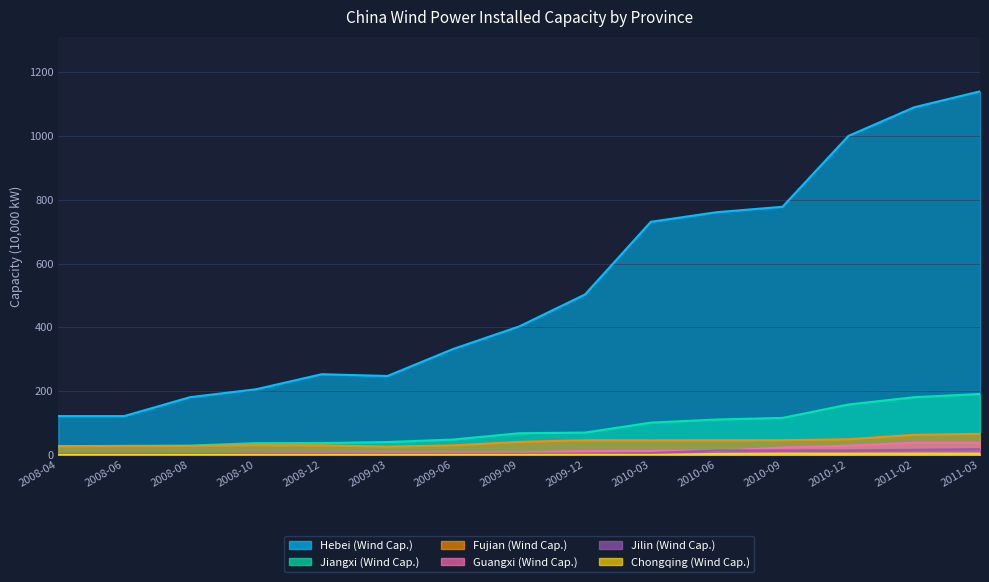

True or false: Hebei (Wind Cap.) and Chongqing (Wind Cap.) intersect in this chart.

False